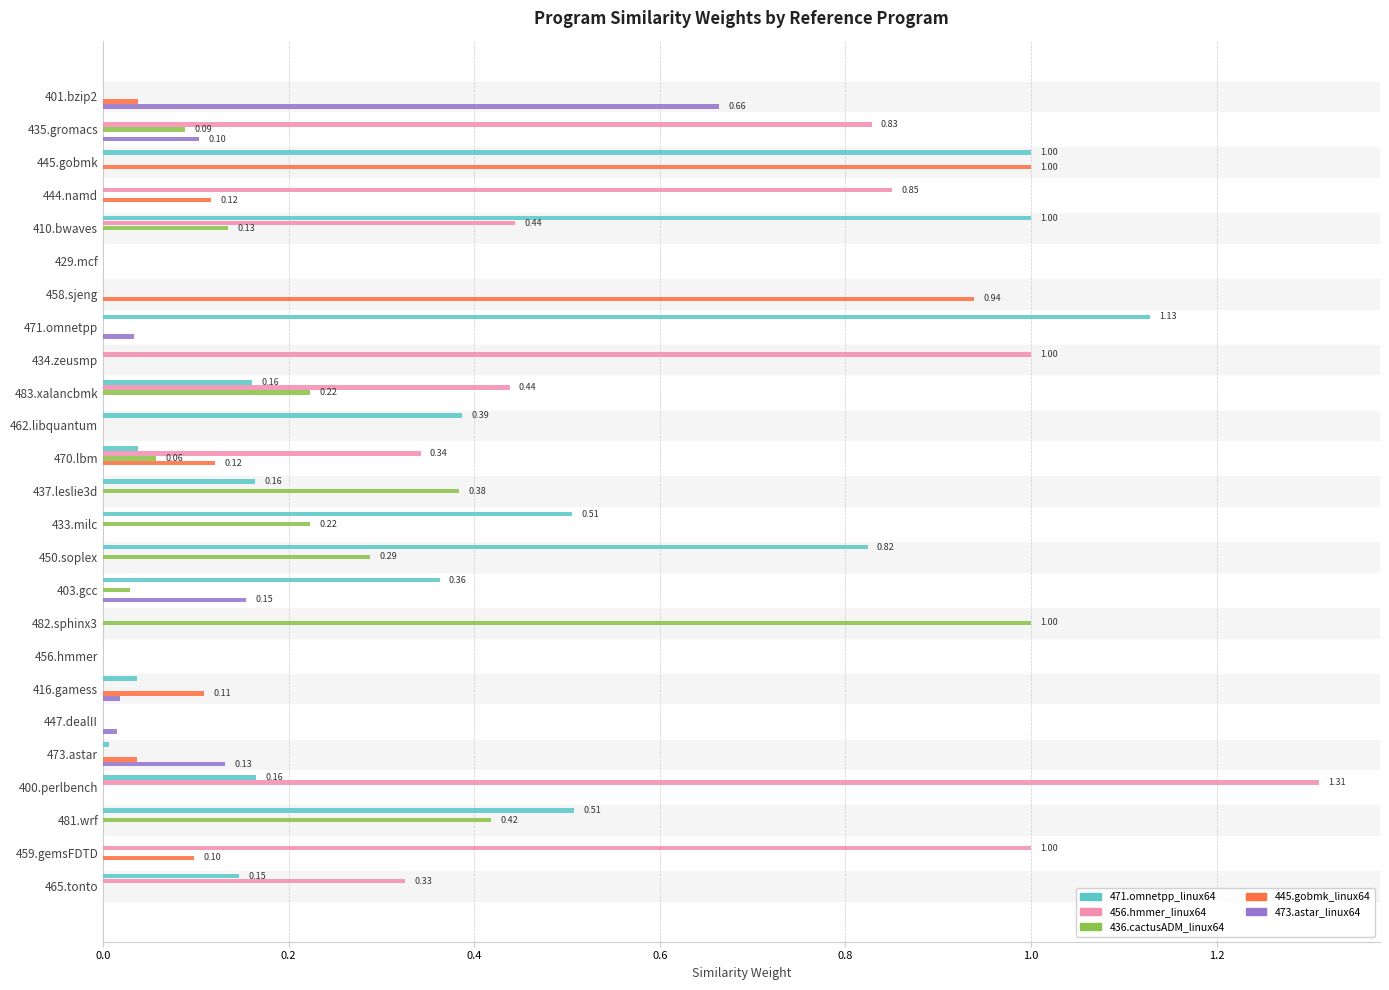

How many data points does each series have?

25